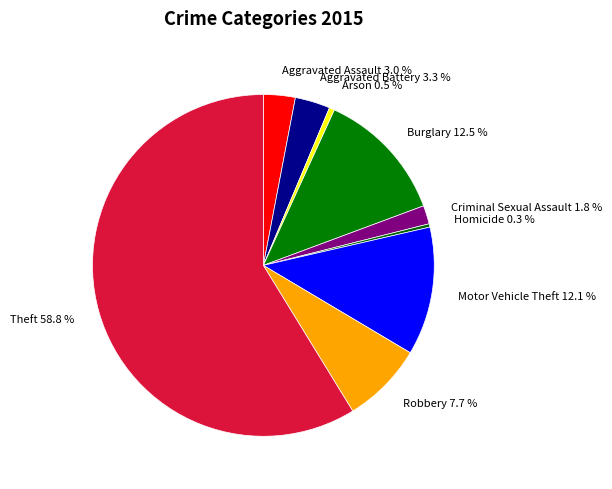

Does Theft represent more than half of the total?

Yes